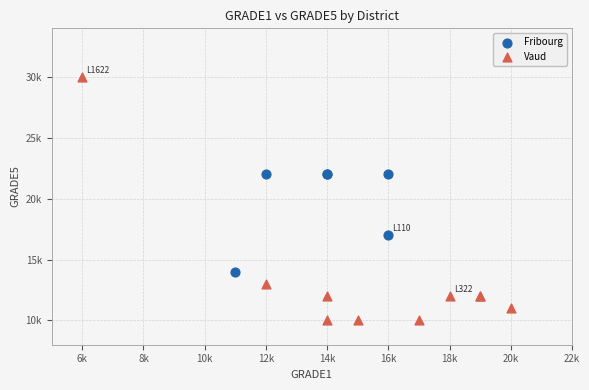

Which series reaches the minimum Y coordinate?

Vaud